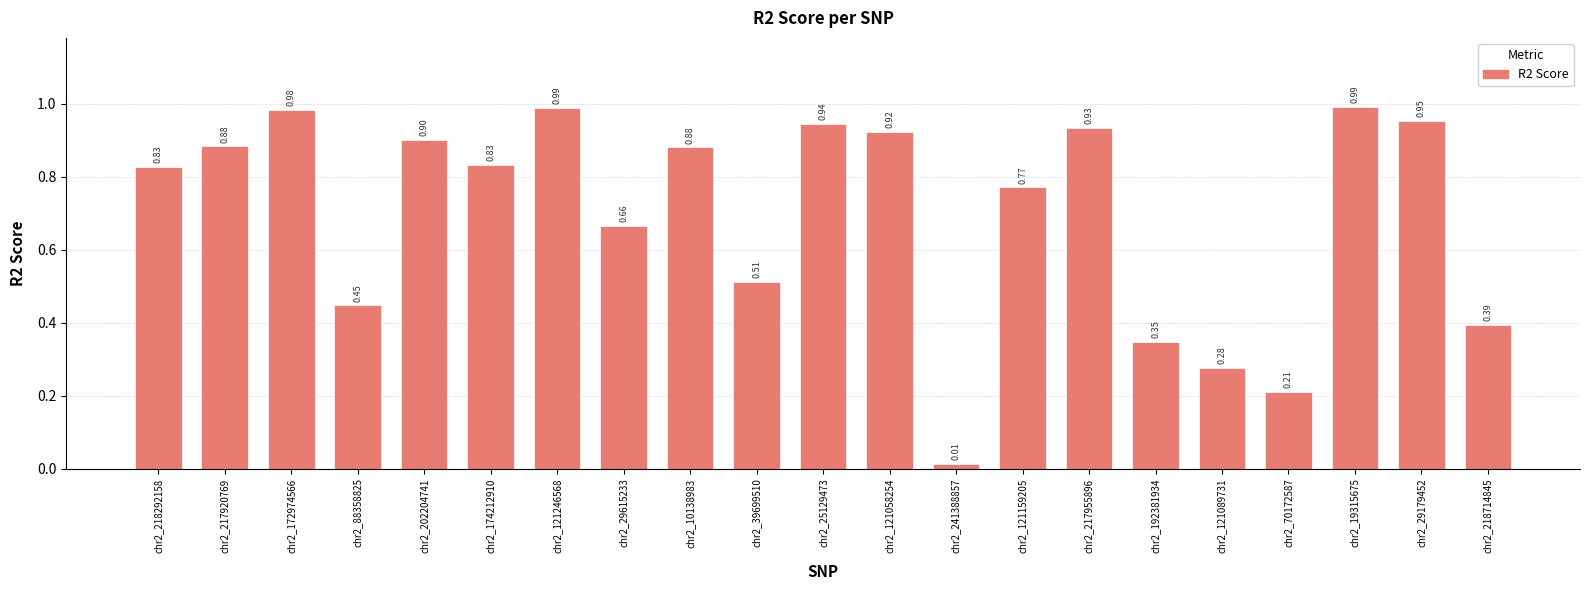

Which has a higher value, chr2_29179452 or chr2_29615233?

chr2_29179452